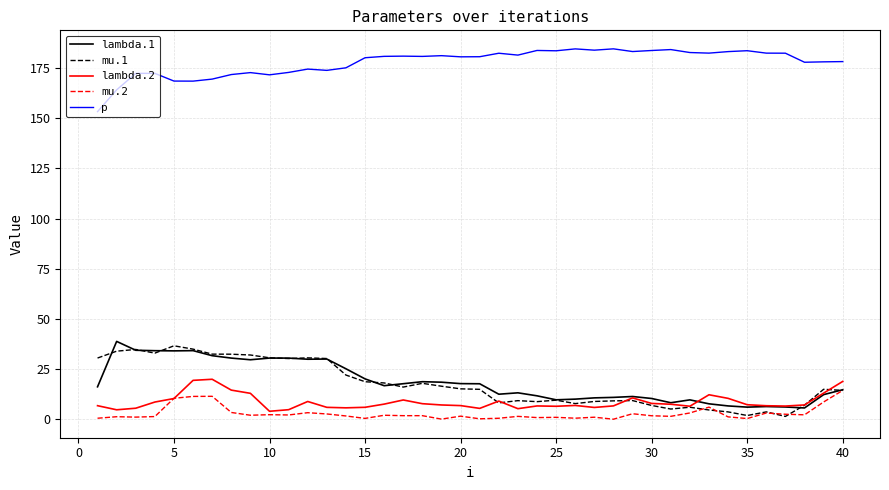

Which series has the largest total across all categories?

p